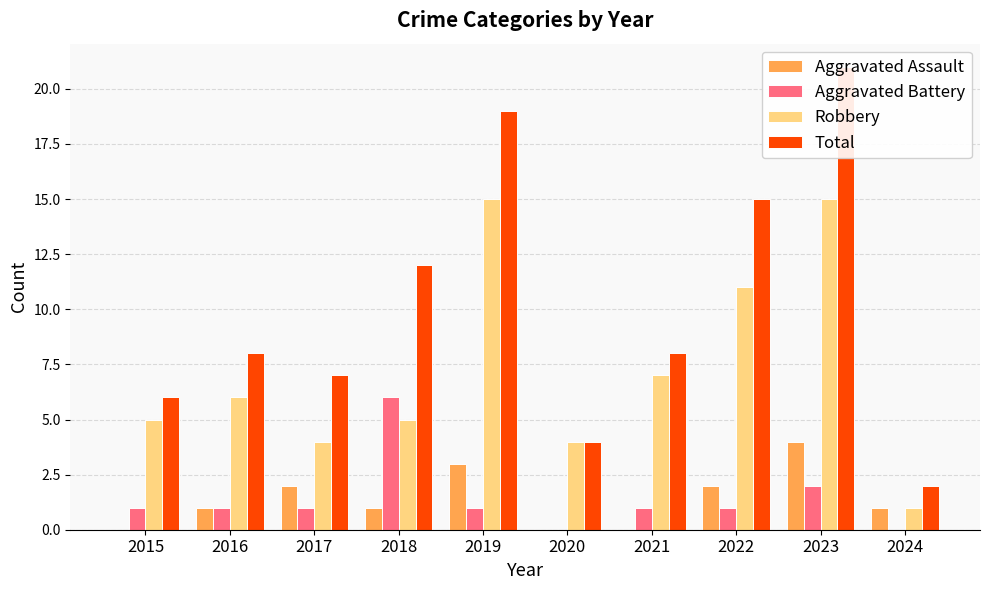

Where is Robbery nearest to the value 8?

2021